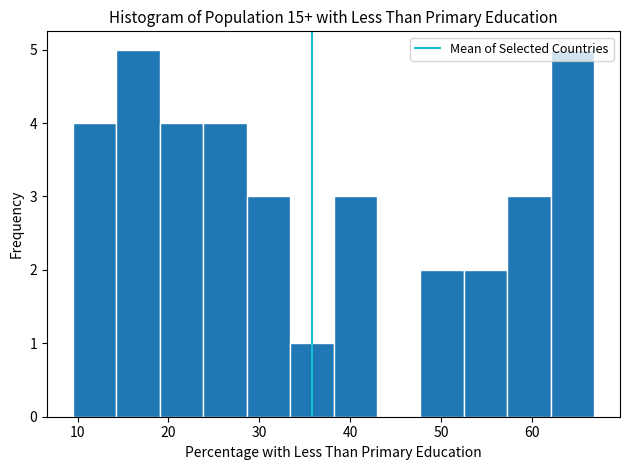

Reading left to right, transcribe this chart: for each bar, give the range it covers on the x-axis and its height. Neither the bar edges nor the heights are printed on the chart, so give them approximately, as read against the axes.

9 to 14: 4
14 to 19: 5
19 to 24: 4
24 to 29: 4
29 to 33: 3
33 to 38: 1
38 to 43: 3
43 to 48: 0
48 to 53: 2
53 to 57: 2
57 to 62: 3
62 to 67: 5